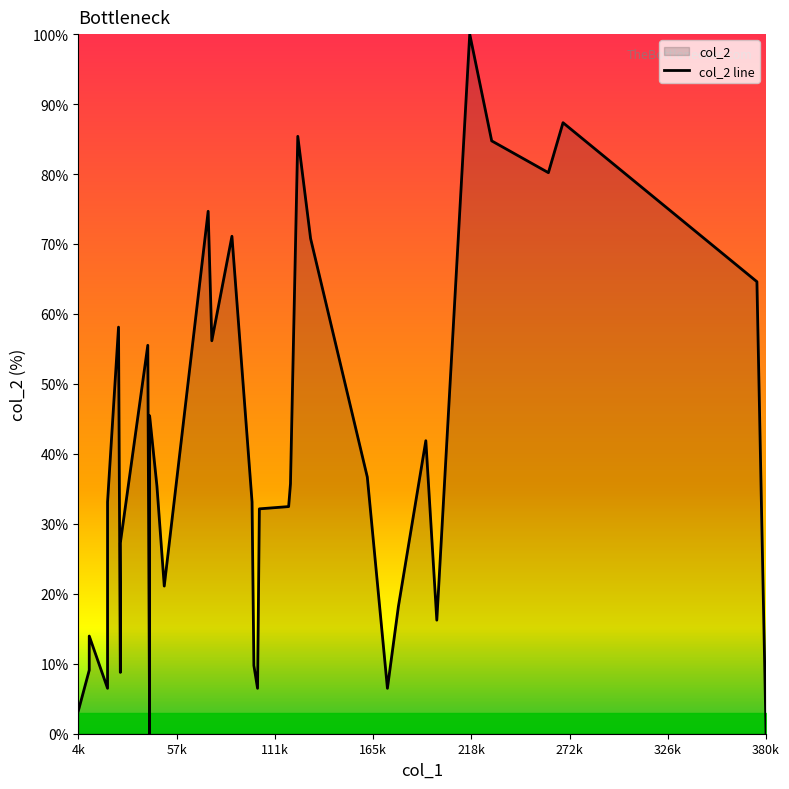

The value at 28 is 99.9. True or false?

False